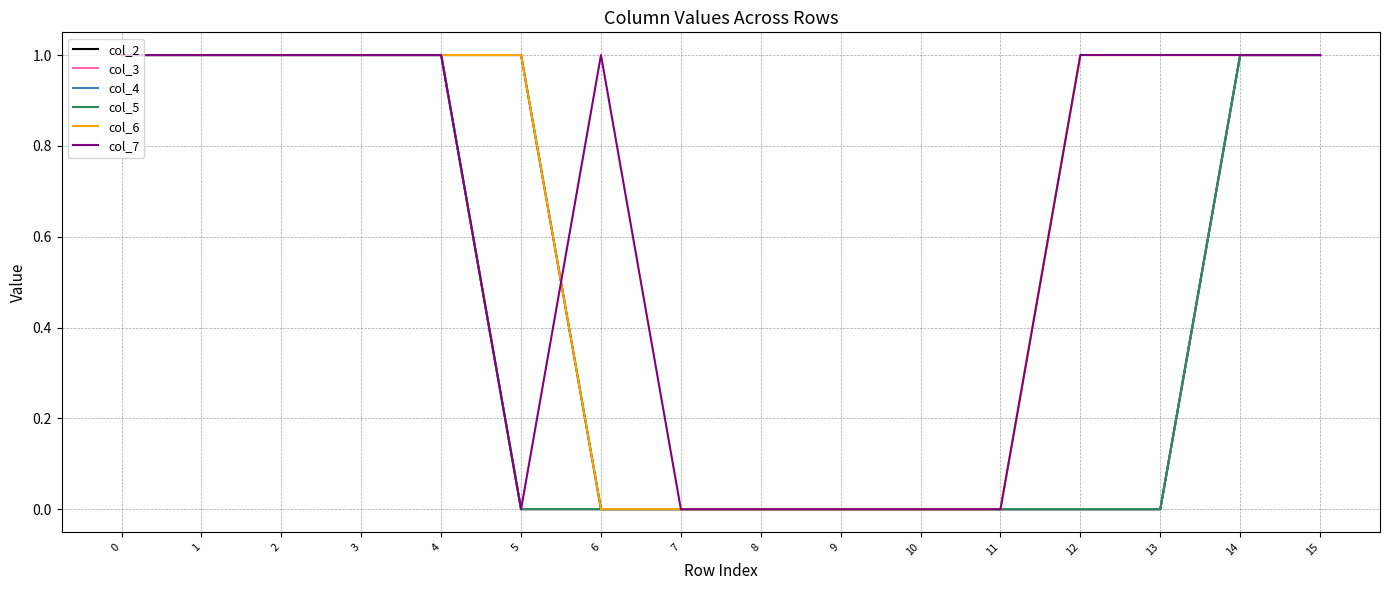

At 1, list the series in order from smallest to largest.

col_2, col_3, col_4, col_5, col_6, col_7